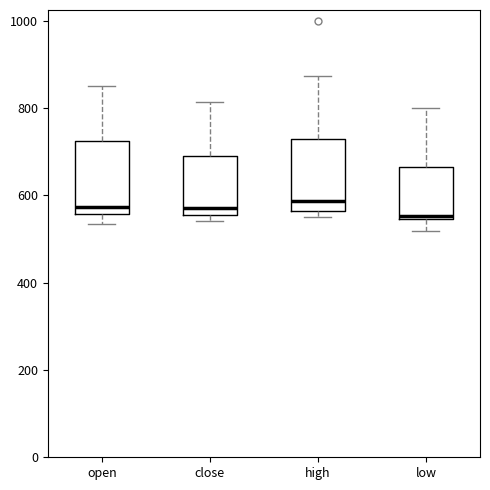

Reading left to right, transcribe this box plot: for each box, give where its median line is, the range the box spans, and where its two whiskers end, as read against the y-axis. The values are not printed on the chart, so give them approximately, as read against the axis.

open: median 580, box 560 to 720, whiskers 540 to 840
close: median 580, box 560 to 700, whiskers 540 to 820
high: median 580, box 560 to 720, whiskers 560 (just below the box's lower edge) to 880
low: median 560, box 540 to 660, whiskers 520 to 800